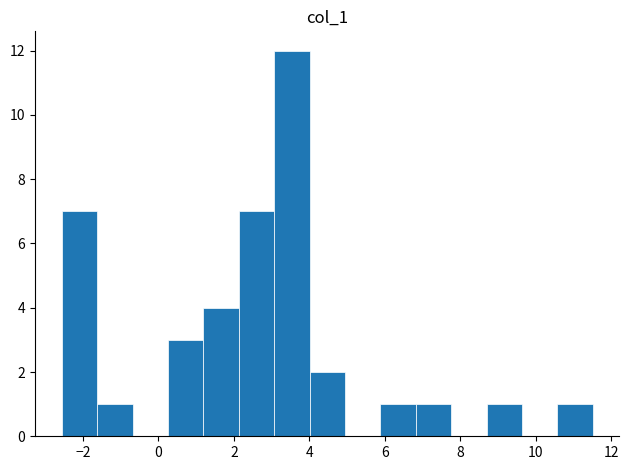

Reading left to right, transcribe this chart: for each bar, give the range it covers on the x-axis and its height. Neither the bar edges nor the heights are printed on the chart, so give them approximately, as read against the axes.

-2.6 to -1.6: 7
-1.6 to -0.6: 1
-0.6 to 0.2: 0
0.2 to 1.2: 3
1.2 to 2.2: 4
2.2 to 3.0: 7
3.0 to 4.0: 12
4.0 to 5.0: 2
5.0 to 5.8: 0
5.8 to 6.8: 1
6.8 to 7.8: 1
7.8 to 8.6: 0
8.6 to 9.6: 1
9.6 to 10.6: 0
10.6 to 11.6: 1